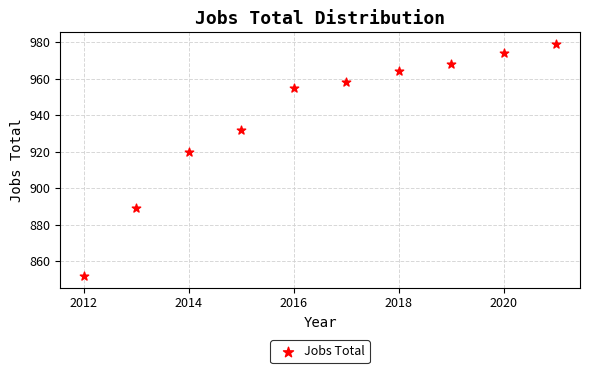

What Y value in the scatter plot is closest to 915?

920